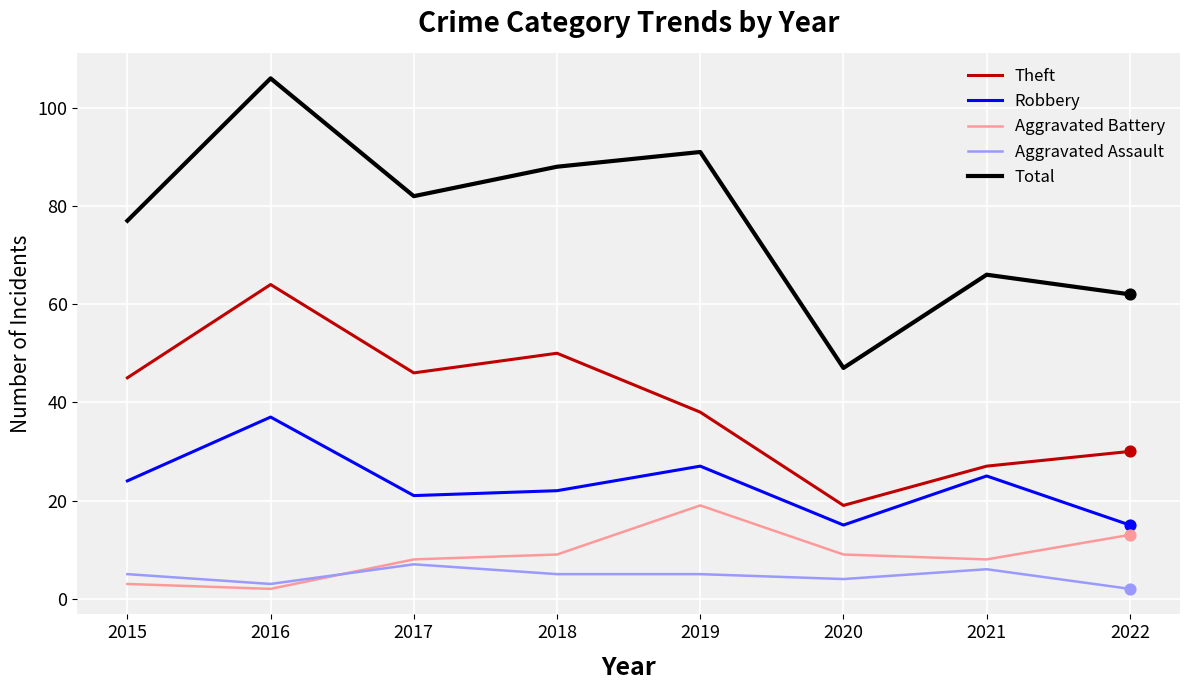

Which series has the largest range (max minus min)?

Total